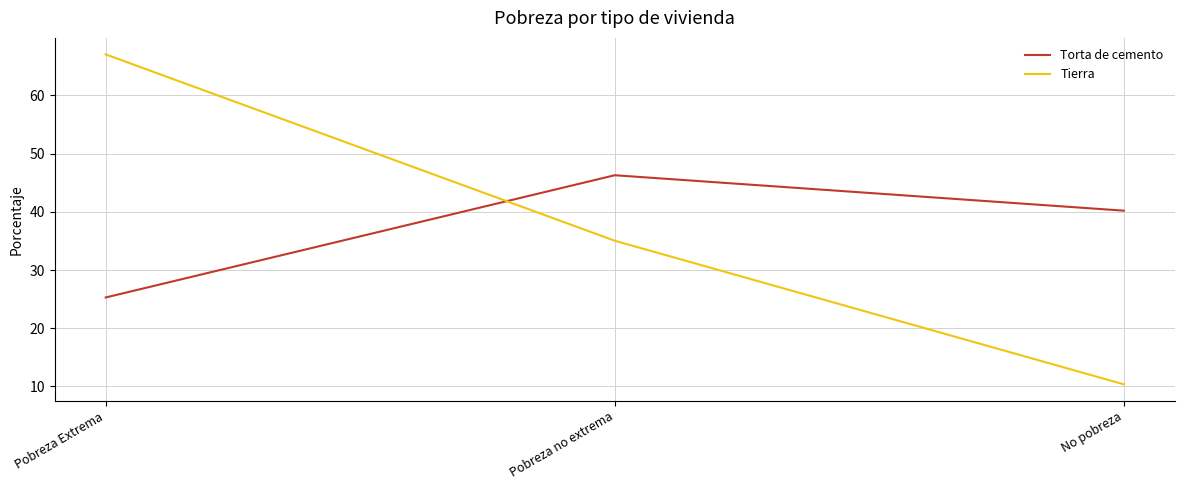

What is the approximate value of Torta de cemento at Pobreza no extrema?

46.3